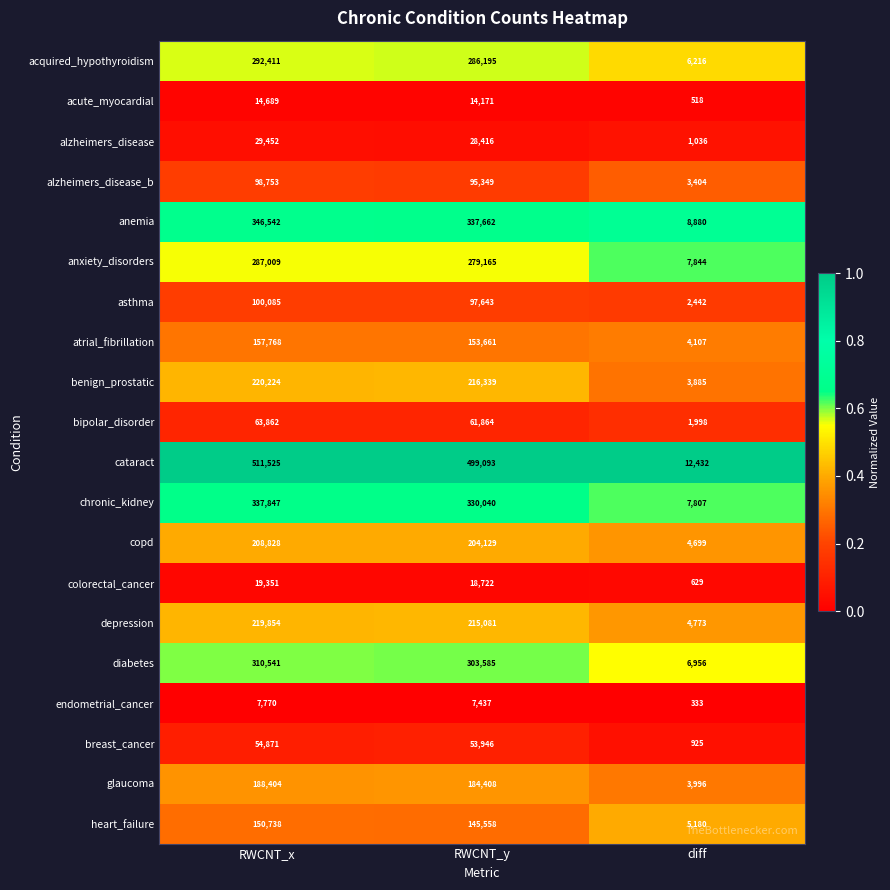

What is the total value across all series at diff?

88060